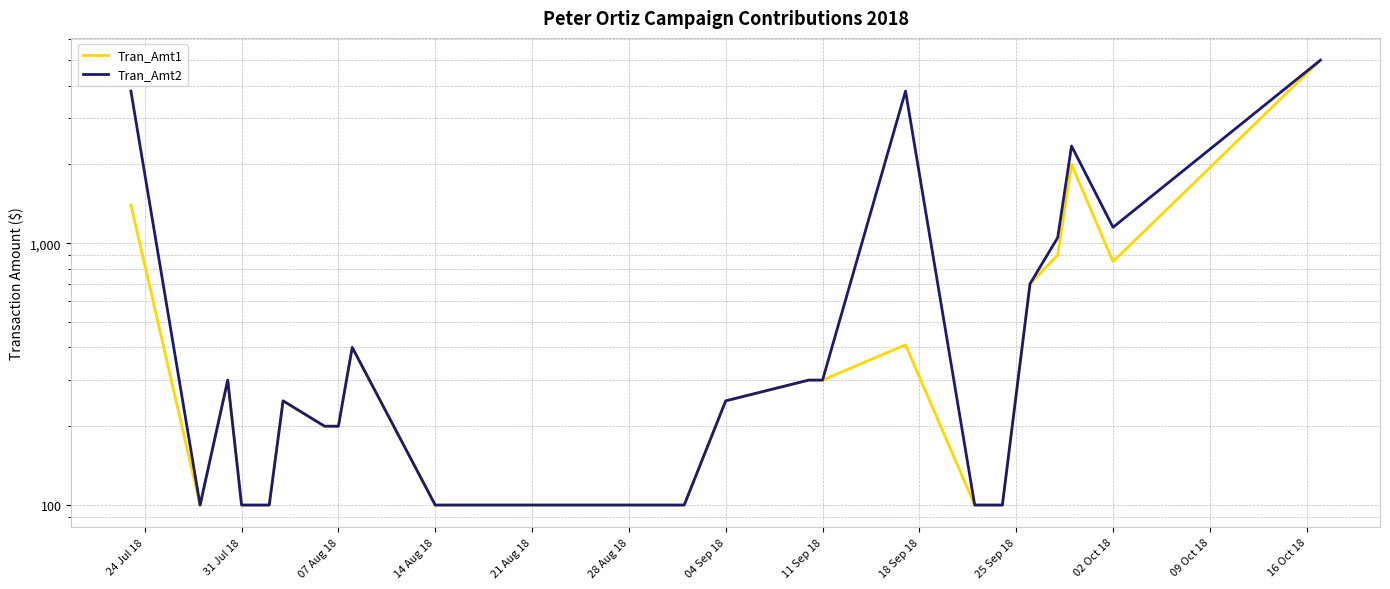

What are all the series names shown in the legend?

Tran_Amt1, Tran_Amt2